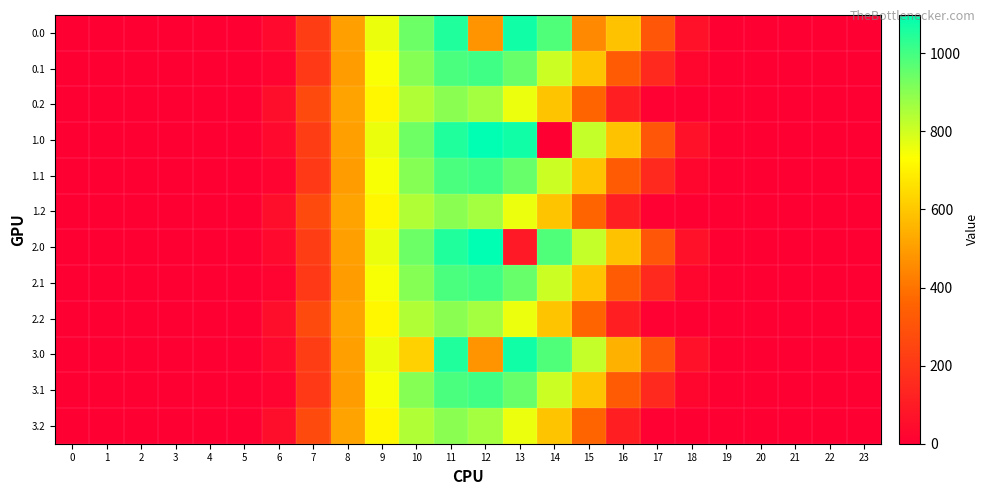

At which category does the chart reach its peak across all series?

12